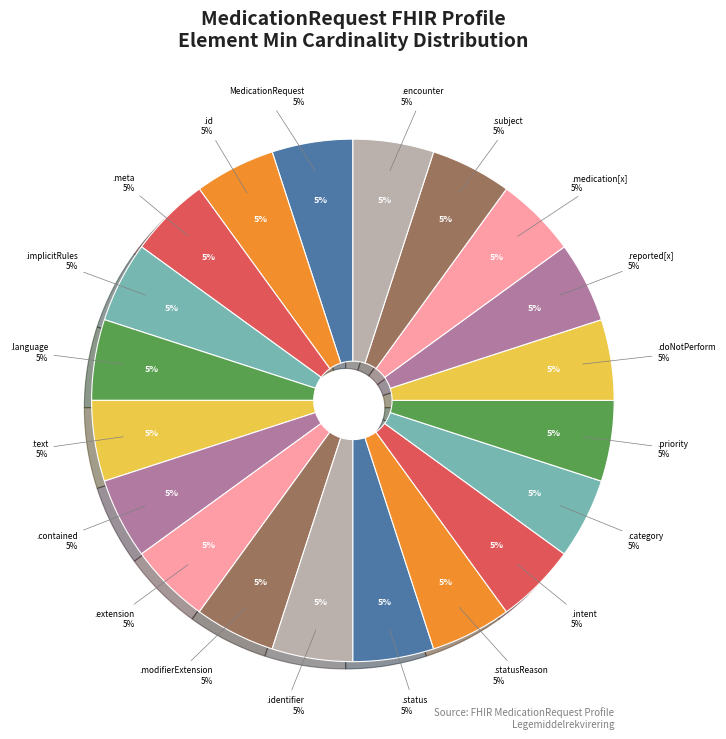

Do MedicationRequest.text and MedicationRequest.priority together represent more than half of the pie?

No